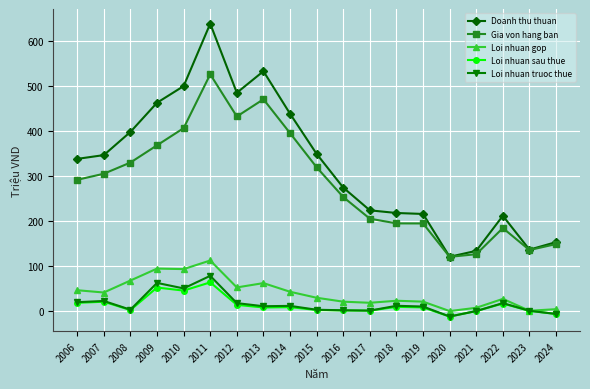

What is the total value across all series at 2008?

802.7